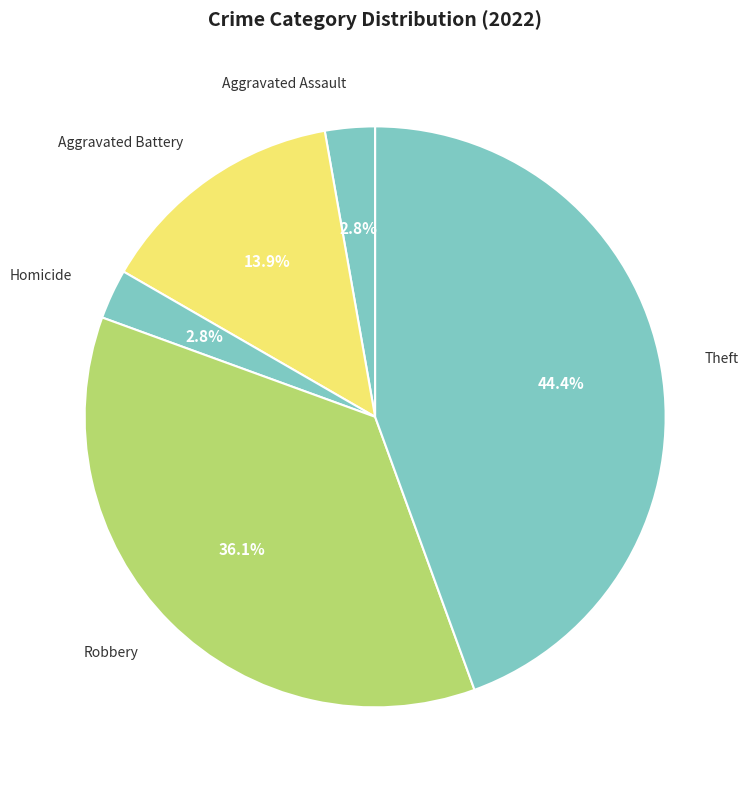

Which slice is the largest?

Theft